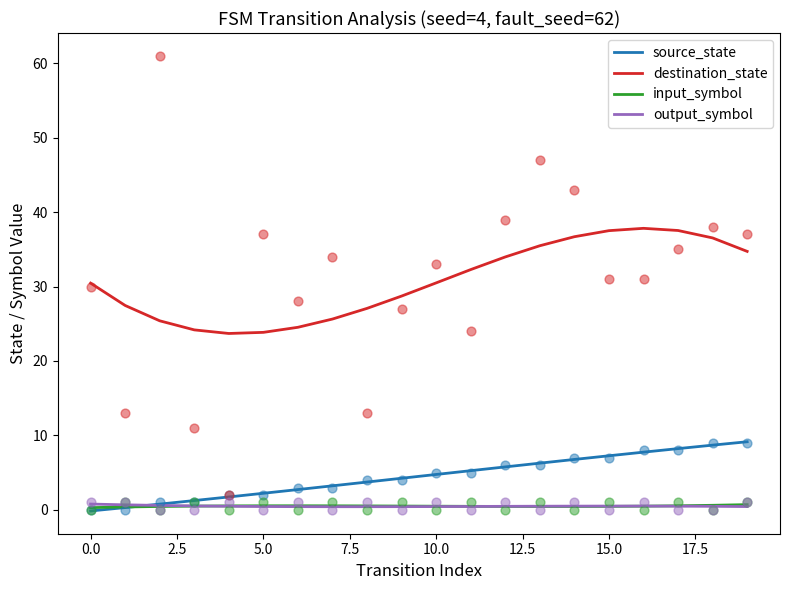

Which series reaches the maximum Y coordinate?

destination_state